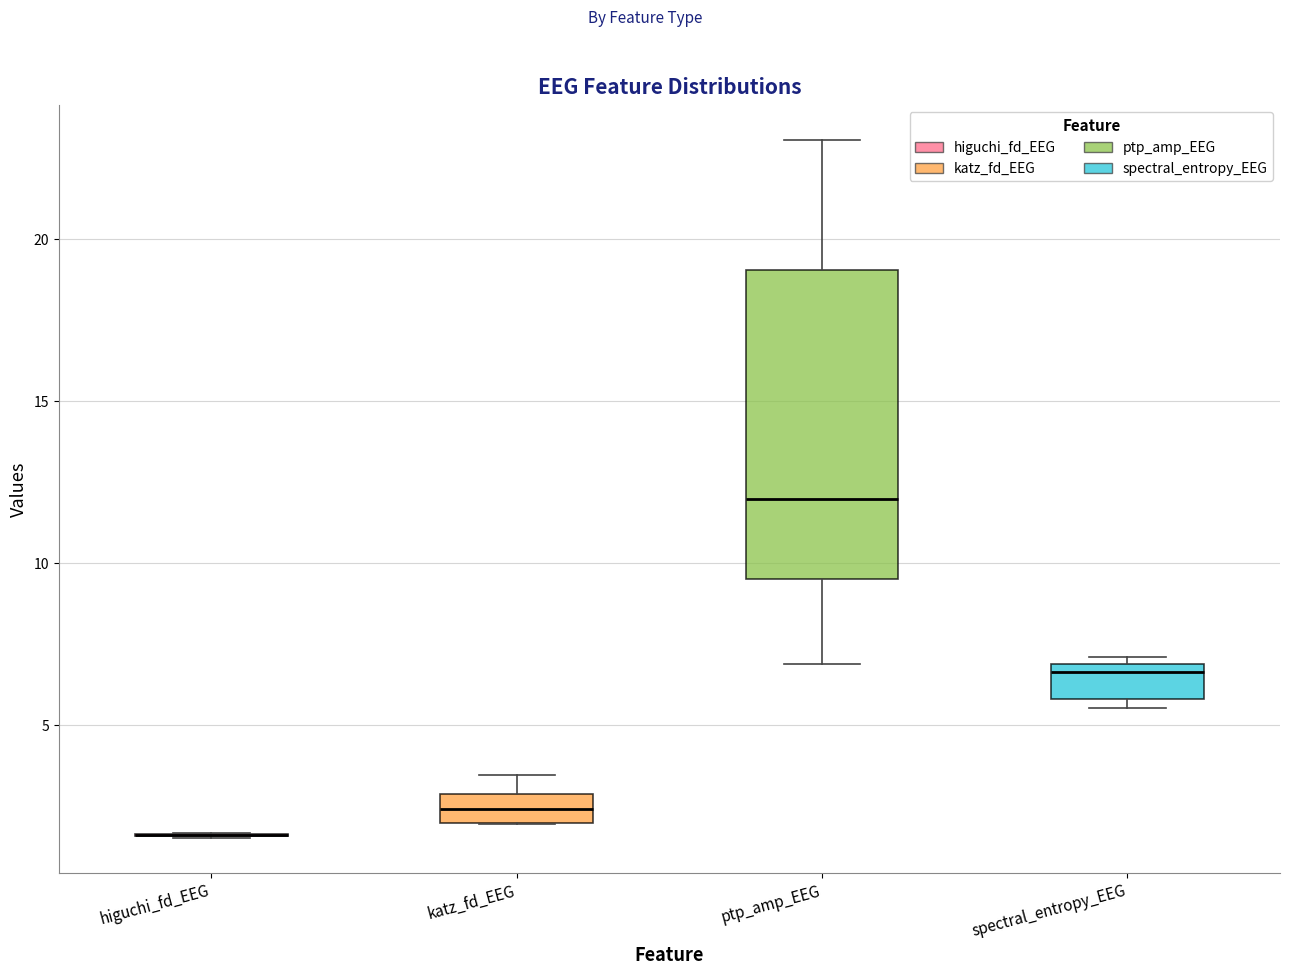

Reading left to right, read every box against the y-axis: the position of its median line, the range the box covers, and the ends of its whiskers. The values are not printed on the chart, so give them approximately, as read against the axis.

higuchi_fd_EEG: box collapsed to a line at 1.5, whiskers 1.5 to 1.5
katz_fd_EEG: median 2.5, box 2.0 to 3.0, whiskers 2.0 to 3.5
ptp_amp_EEG: median 12.0, box 9.5 to 19.0, whiskers 7.0 to 23.0
spectral_entropy_EEG: median 6.5, box 6.0 to 7.0, whiskers 5.5 to 7.0 (just above the box's upper edge)